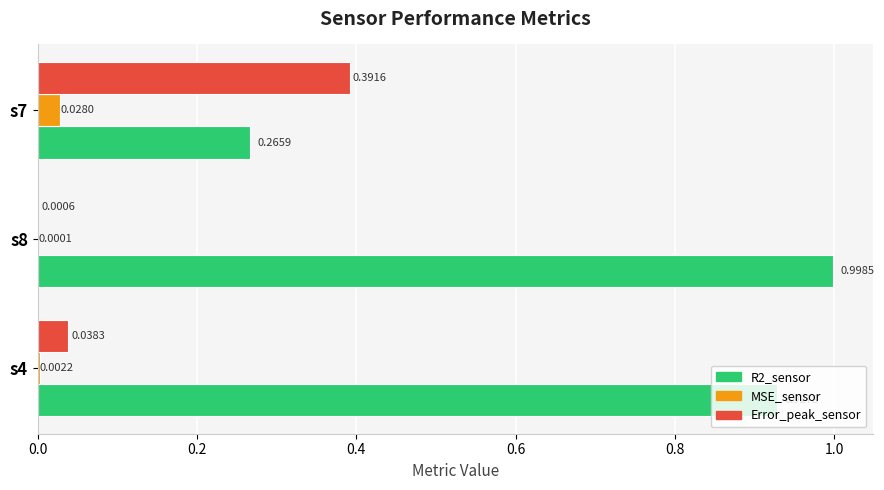

What are all the series names shown in the legend?

R2_sensor, MSE_sensor, Error_peak_sensor